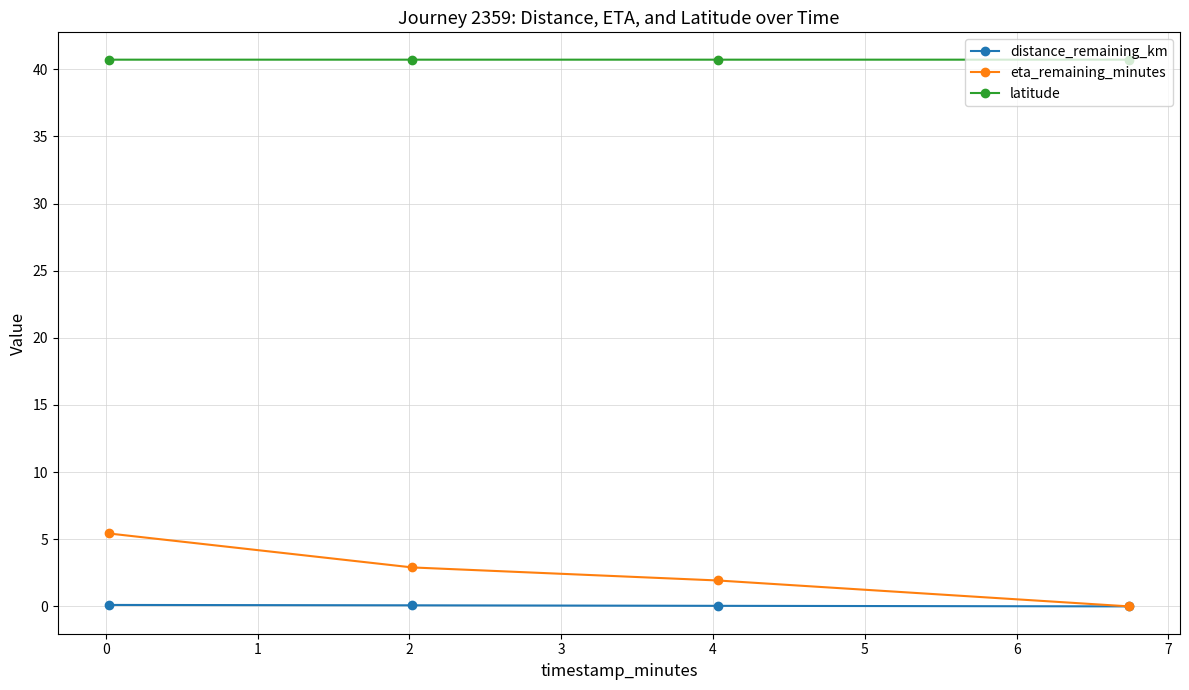

Which series has the largest total across all categories?

latitude